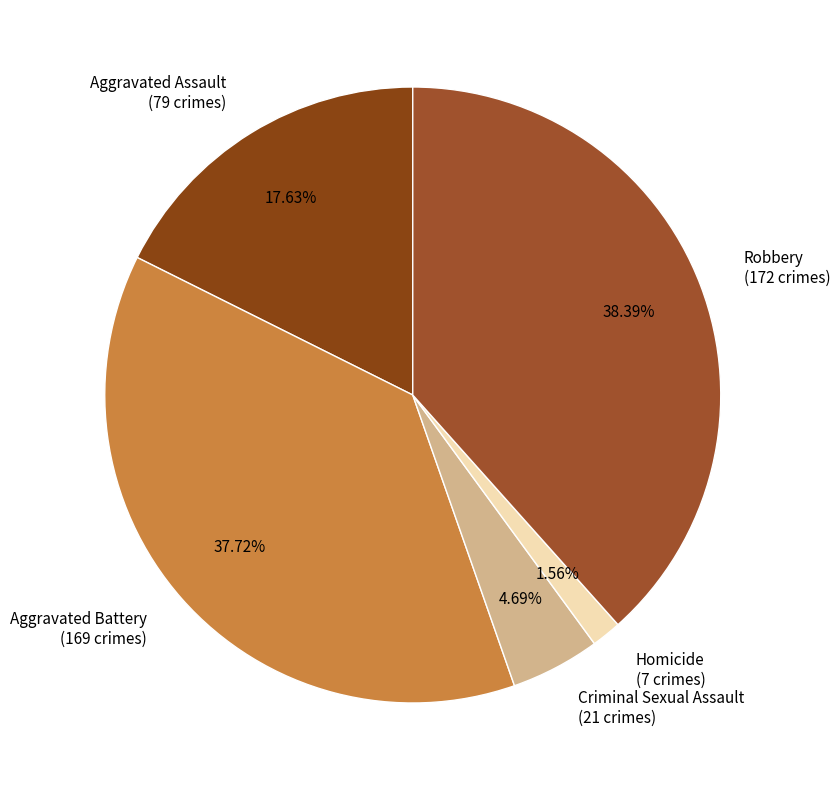

To the nearest percent, what is the combined percentage of Criminal Sexual Assault and Homicide?

6%